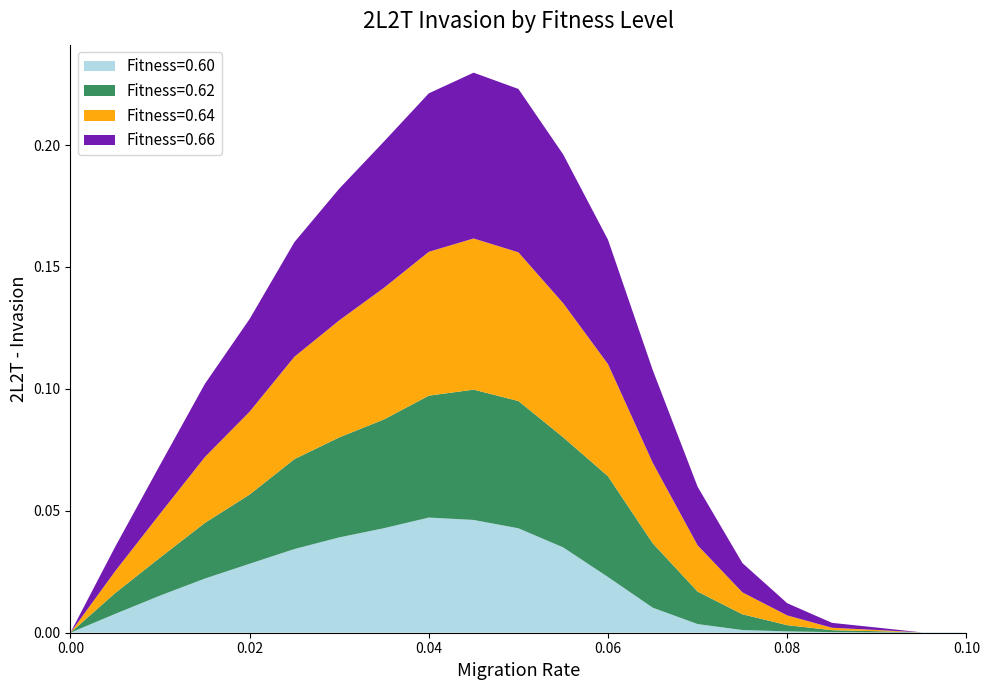

Reading left to right, extract all data points from this chart.

Fitness=0.60: 0.0	0.0	0.0	0.0	0.0	0.0	0.0	0.0	0.0	0.0	0.0	0.0	0.0	0.0	0.0	0.0	0.0	0.0	0.0	0.0	0.0
Fitness=0.62: 0.0	0.0	0.0	0.0	0.0	0.0	0.0	0.0	0.1	0.1	0.1	0.0	0.0	0.0	0.0	0.0	0.0	0.0	0.0	0.0	0.0
Fitness=0.64: 0.0	0.0	0.0	0.0	0.0	0.0	0.0	0.1	0.1	0.1	0.1	0.1	0.0	0.0	0.0	0.0	0.0	0.0	0.0	0.0	0.0
Fitness=0.66: 0.0	0.0	0.0	0.0	0.0	0.0	0.1	0.1	0.1	0.1	0.1	0.1	0.1	0.0	0.0	0.0	0.0	0.0	0.0	0.0	0.0